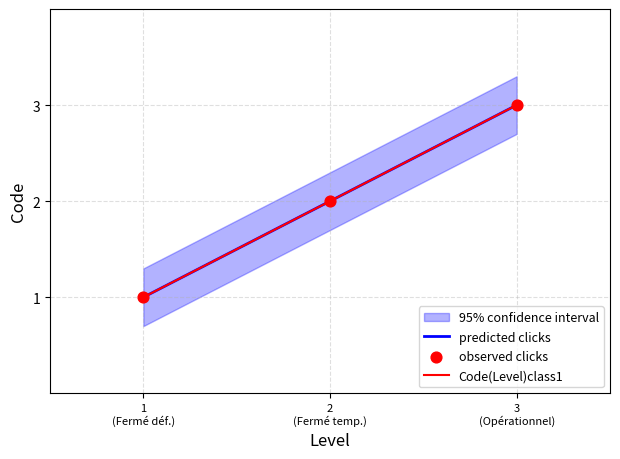

Between 2 (Fermé temp.) and 3 (Opérationnel), which is larger?

3 (Opérationnel)